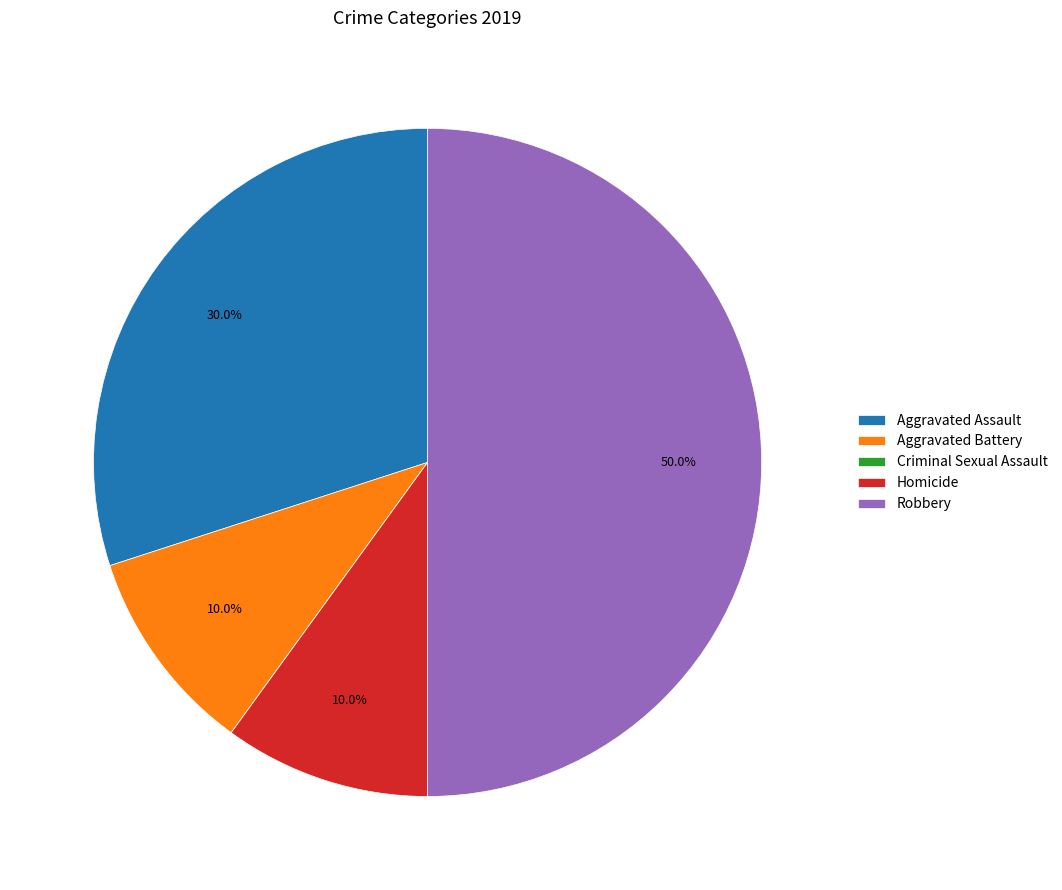

Which slice is the largest?

Robbery